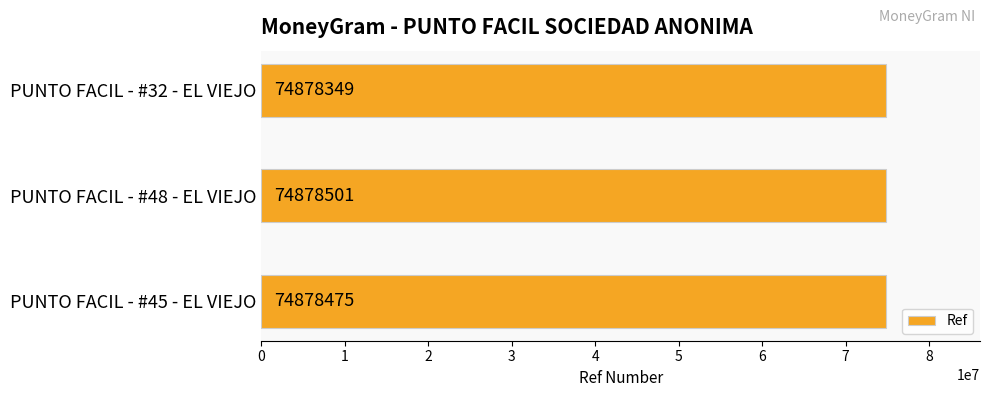

The chart shows a value of 122582334 at PUNTO FACIL - #48 - EL VIEJO. True or false?

False